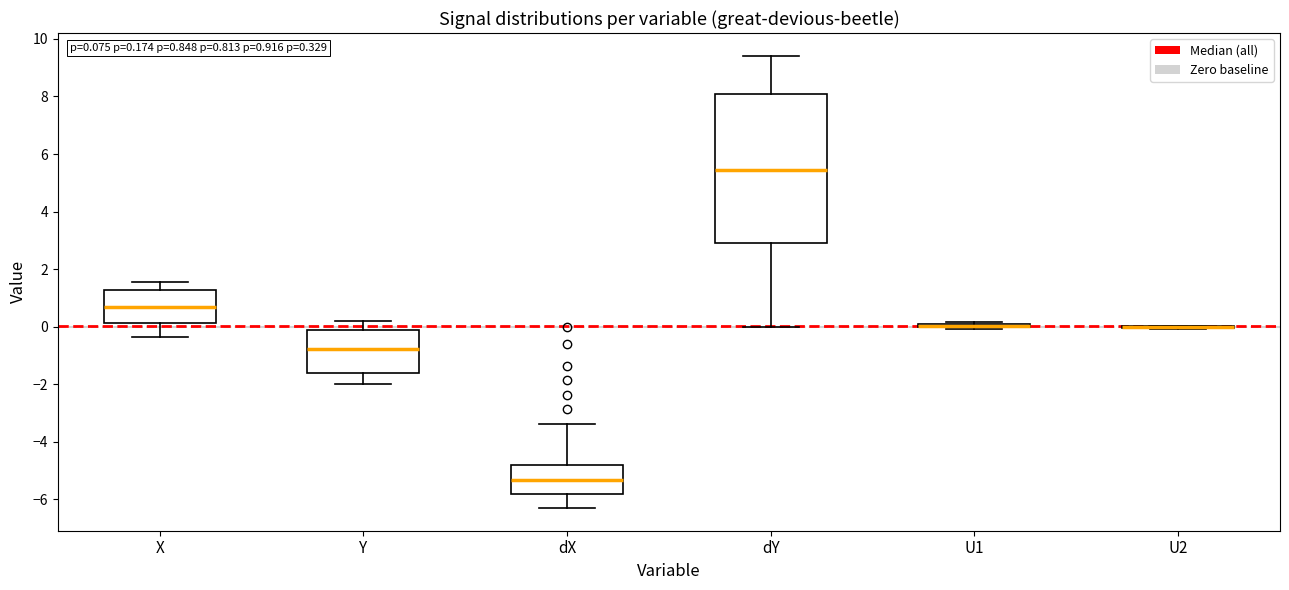

Comparing the boxes themselves (not the whiskers), which one is the tallest?

dY